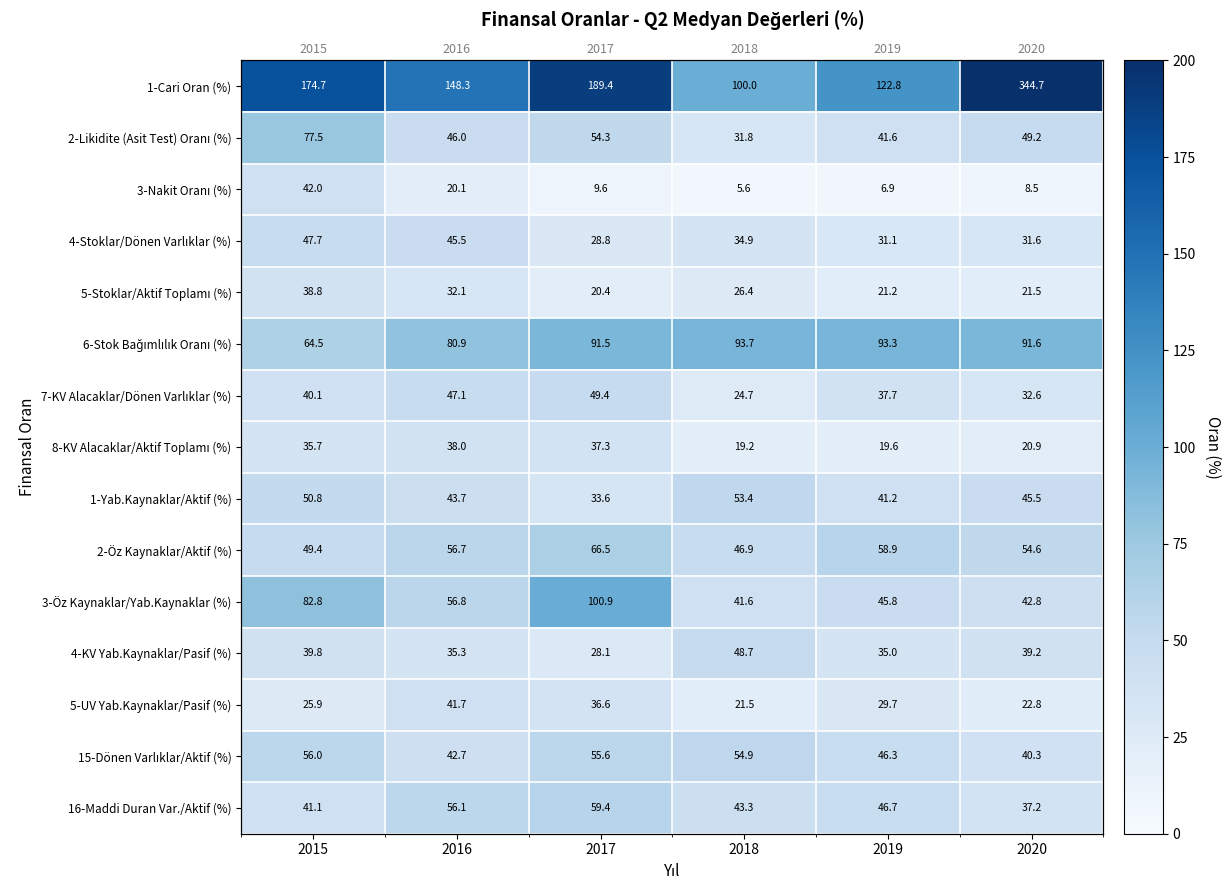

What is the difference between the 7-KV Alacaklar/Dönen Varlıklar (%) values at 2020 and 2019?

5.1